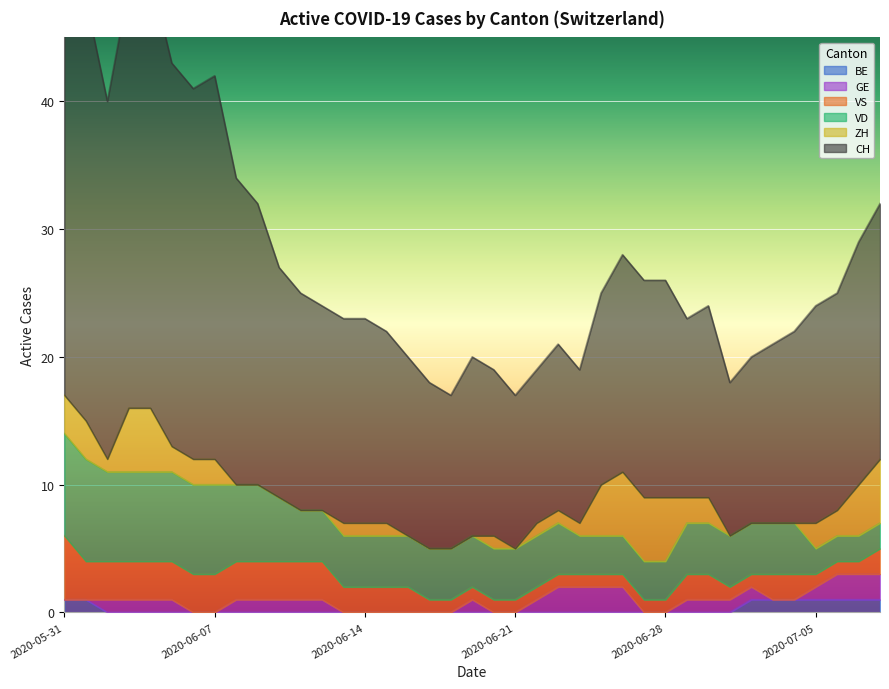

How many data points in GE are less than 1?

16